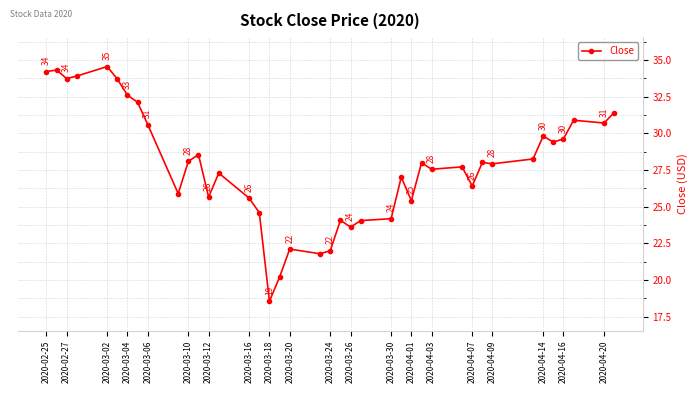

Does the chart have visible grid lines?

Yes